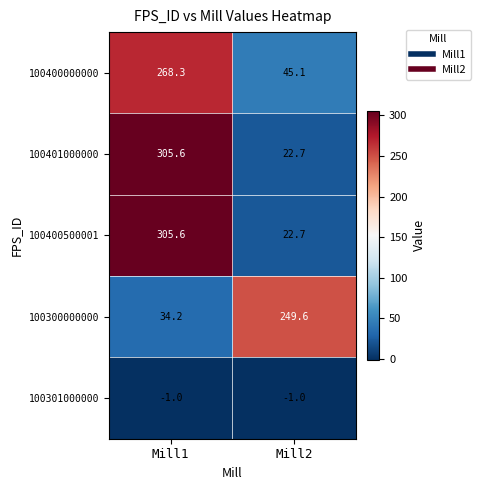

What is the minimum value for 100400500001?

22.7